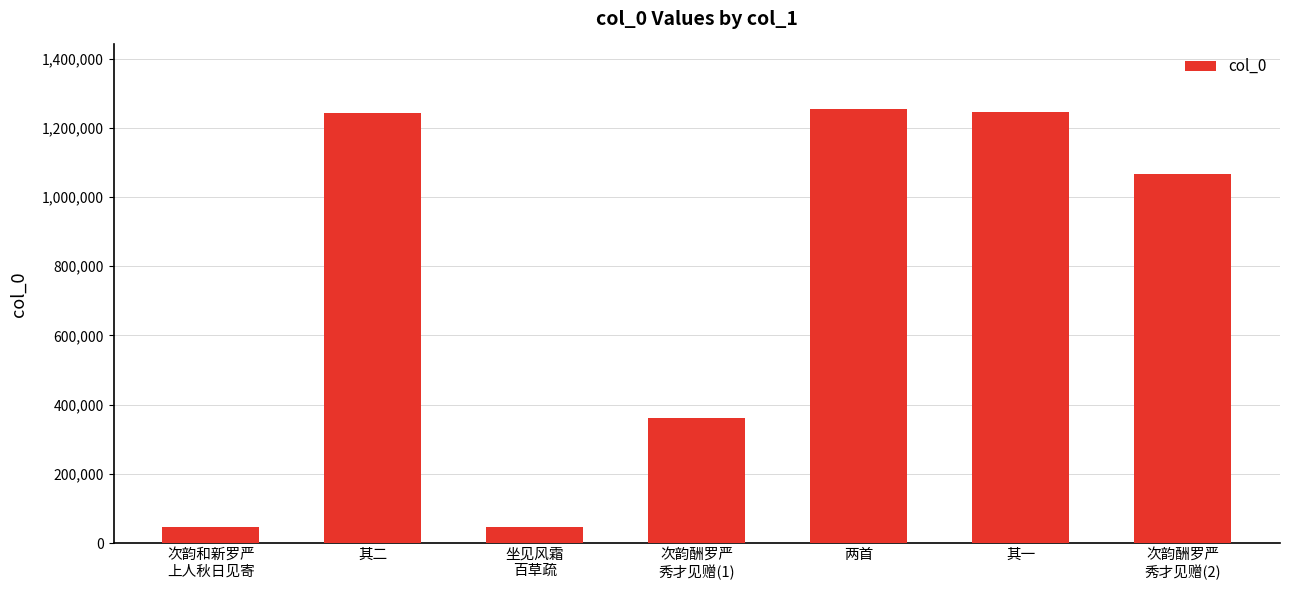

What is the value of the 2nd bar from the left?

1241360